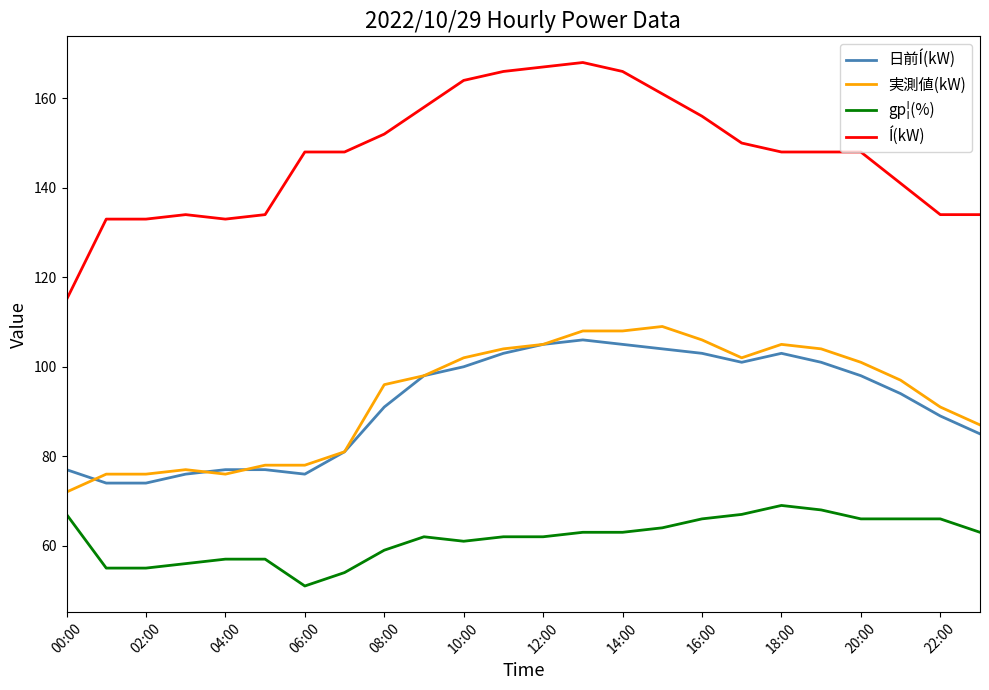

What is the sum of all Í(kW) values?

3539